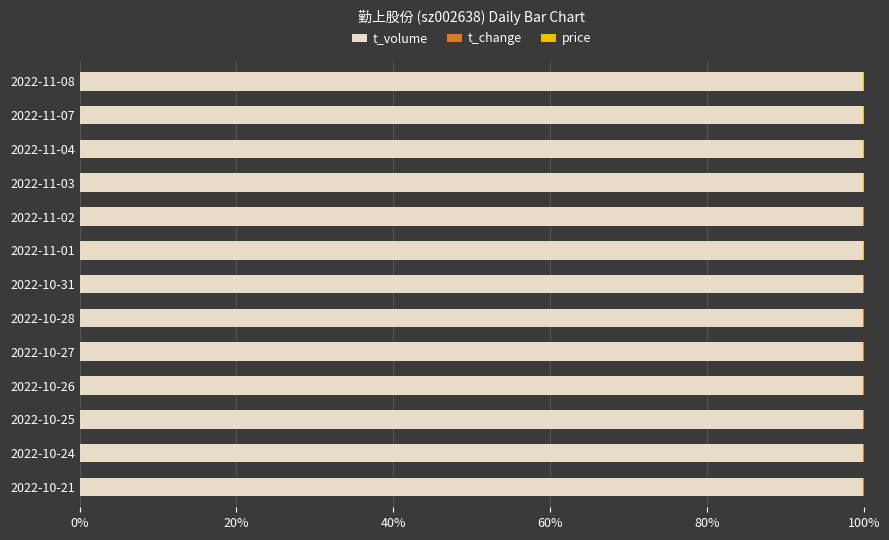

What is the sum of all t_volume values?

1299.1